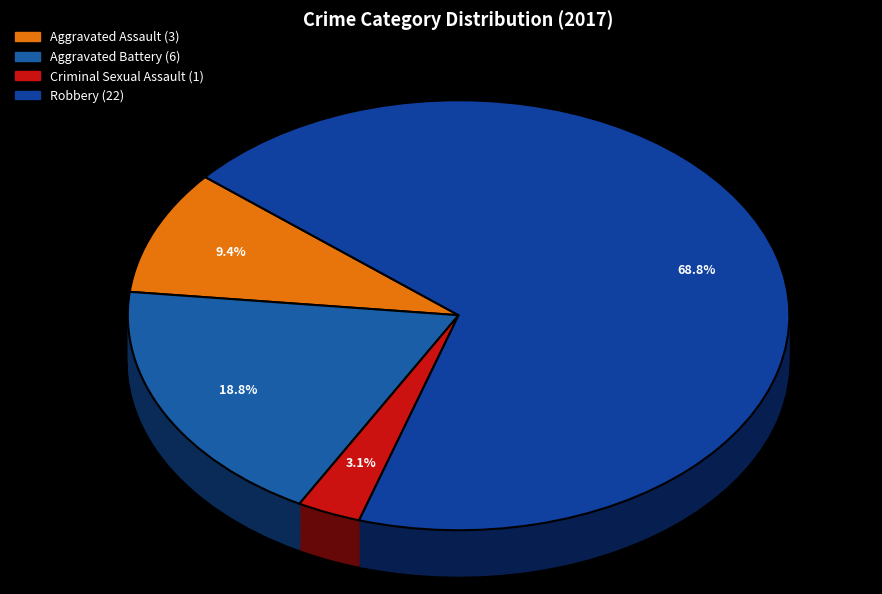

To the nearest percent, what portion does Criminal Sexual Assault represent?

3%